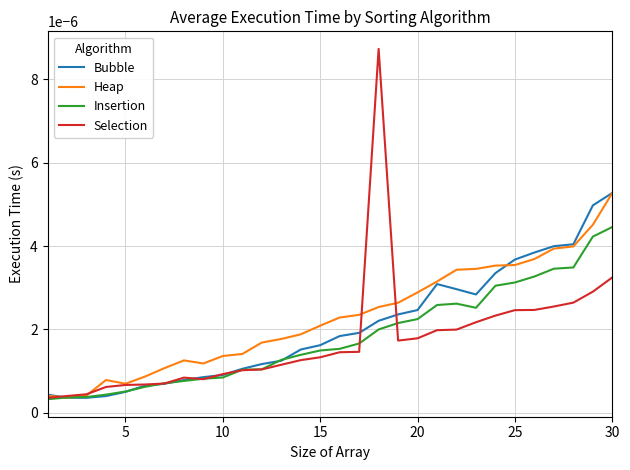

Which series has the widest spread of values?

Selection